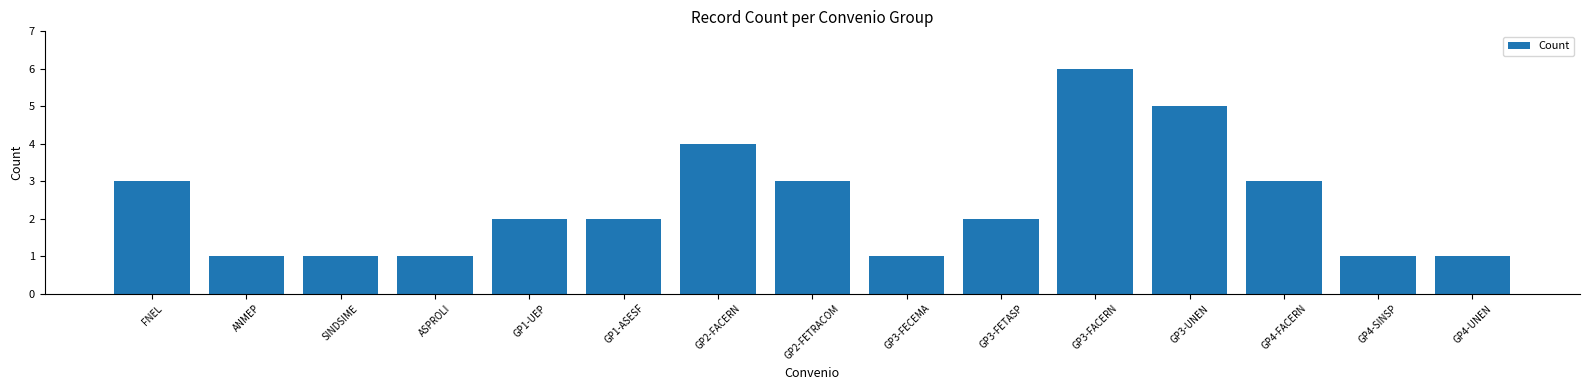

What is the label of the 11th bar from the right?

GP1-UEP